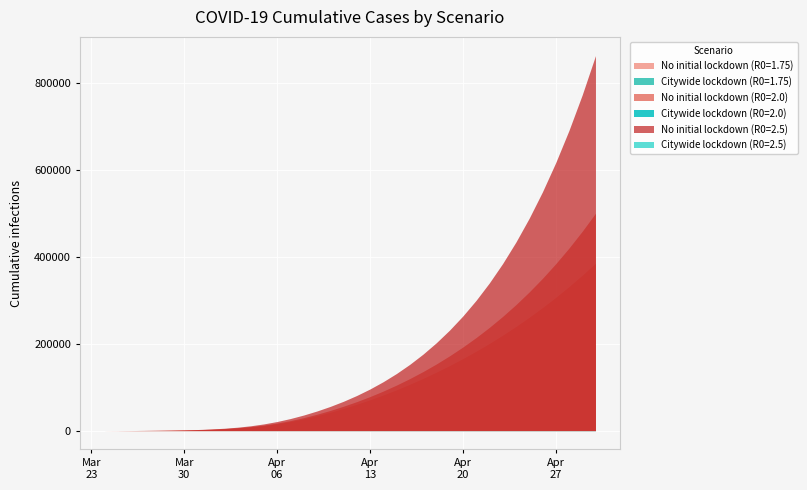

Which has a higher value, 14 or 37?

37